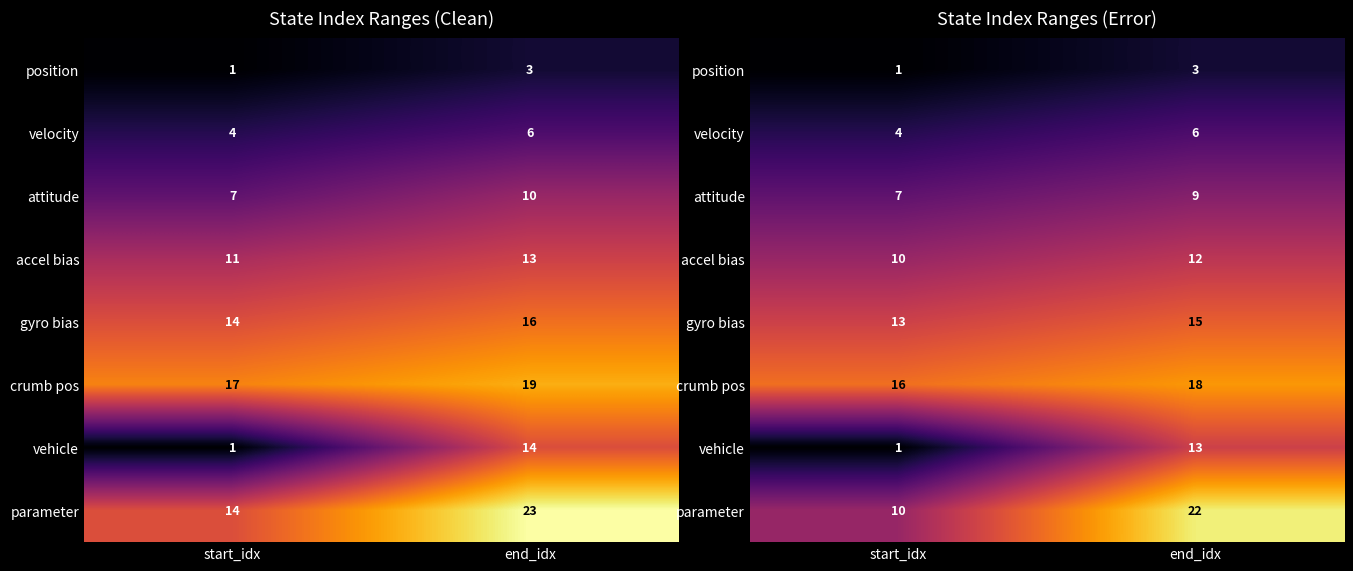

True or false: velocity has a value of 6 at end_idx.

True